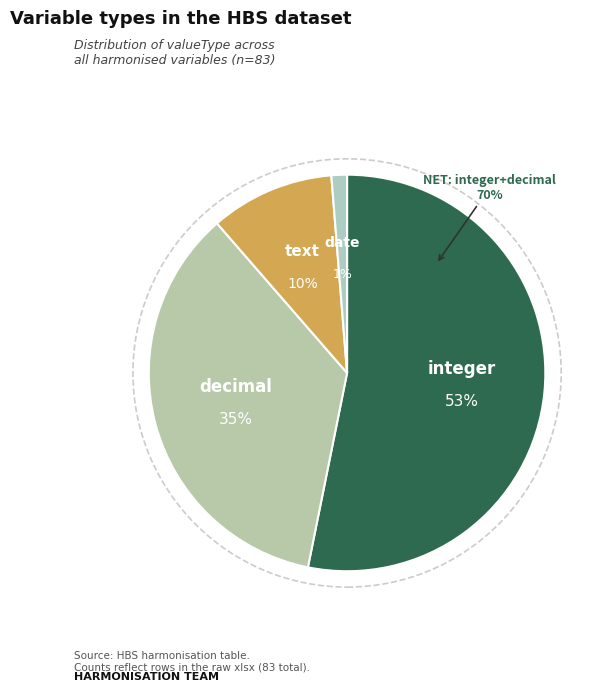

What percentage is the decimal slice, to the nearest percent?

35%